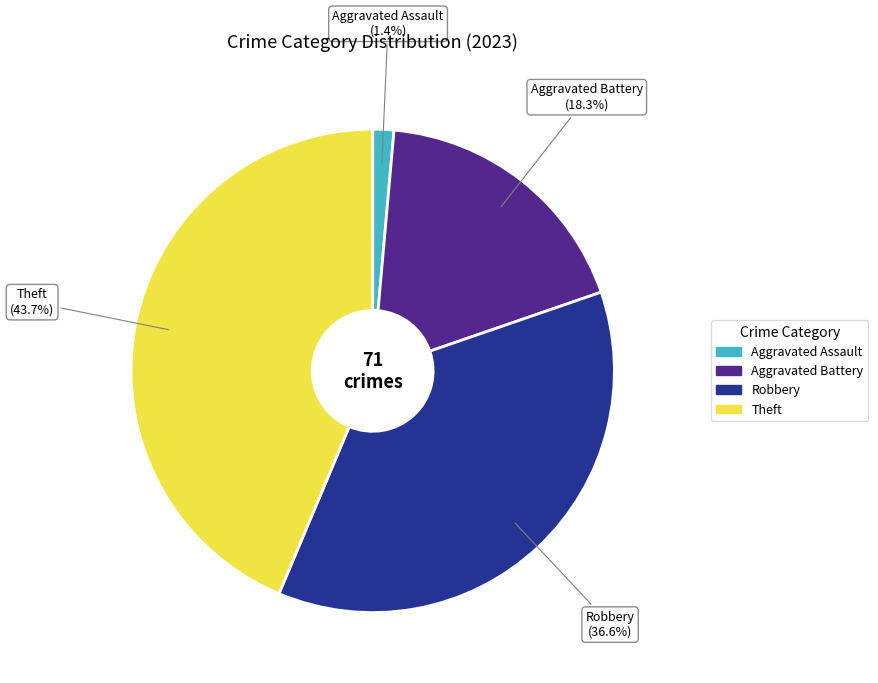

Is there any slice that represents more than half of the pie?

No